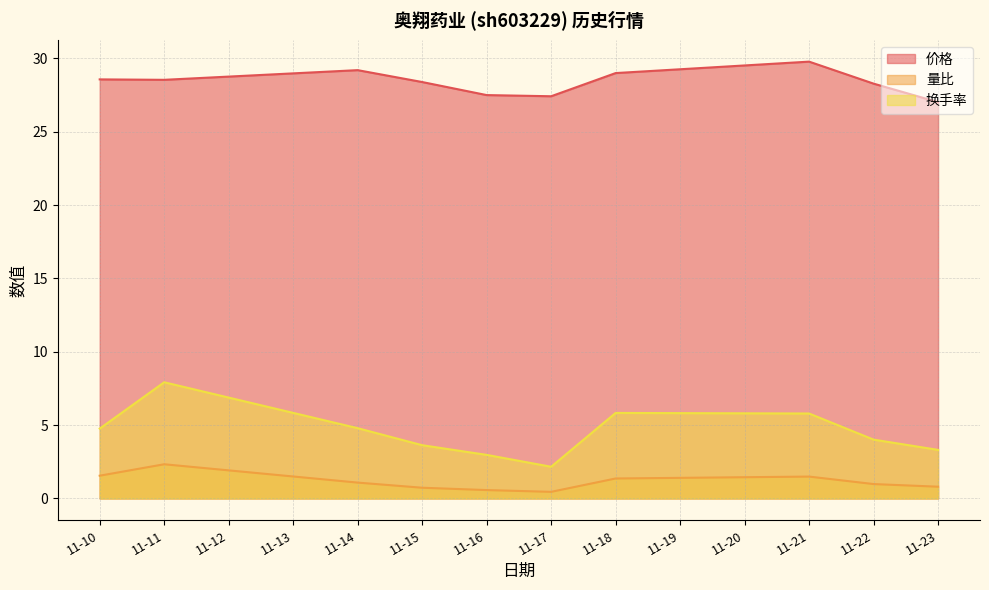

What is the difference between the maximum and minimum values in the 价格 series?

2.8